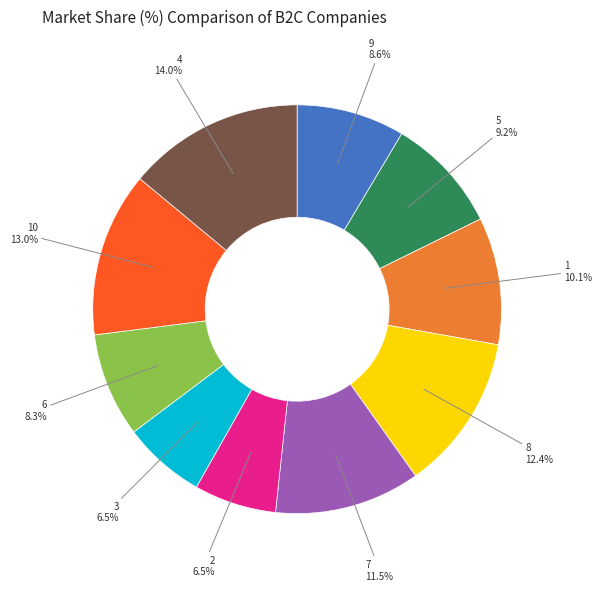

What is the largest slice in the pie chart?

4